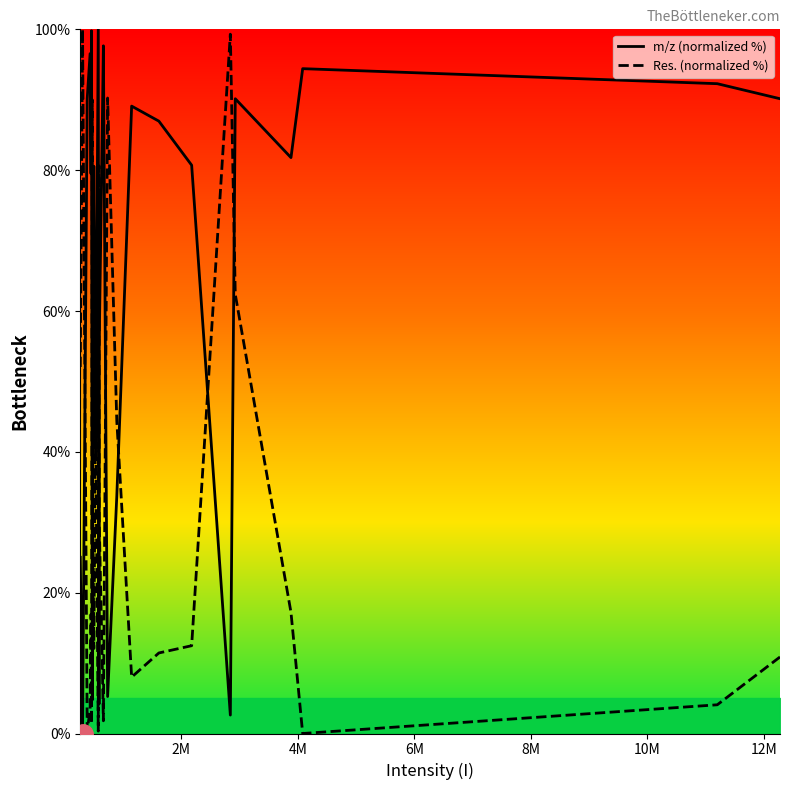

What is the average value of the Res. (normalized %) series?

32.4